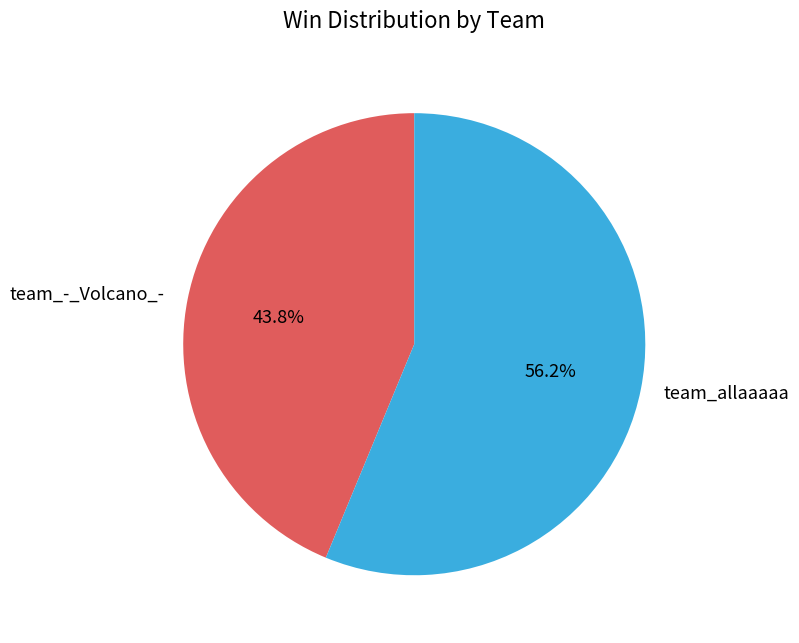

To the nearest percent, what portion does team_allaaaaa represent?

56%